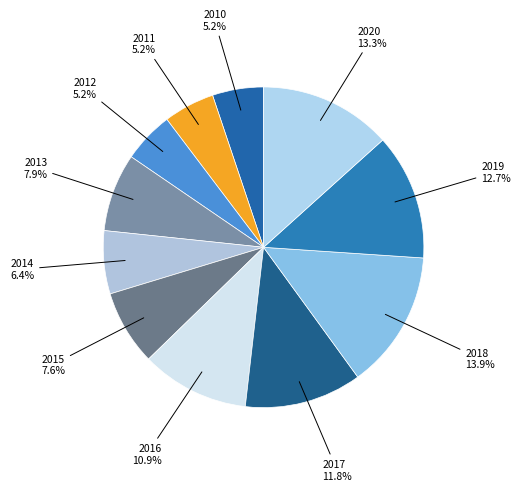

Count the number of slices in the pie.

11